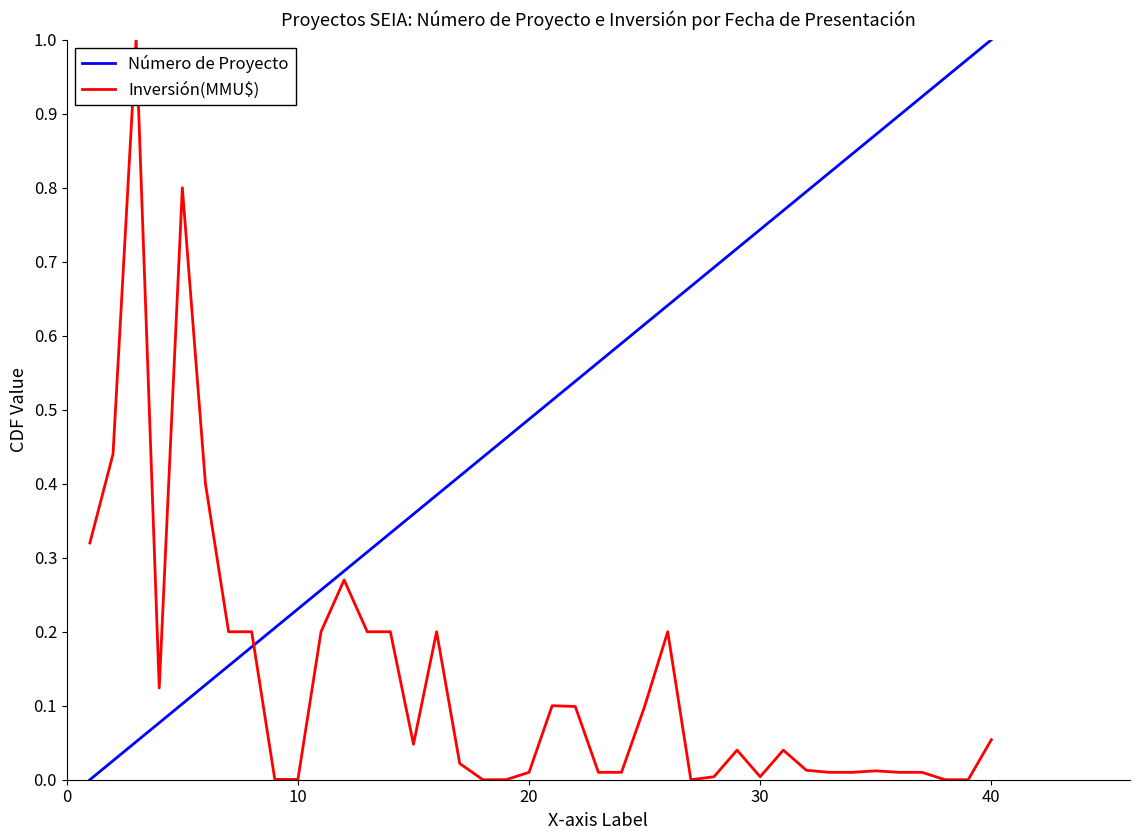

List the series in order of their overall mean, highest first.

Número de Proyecto, Inversión(MMU$)